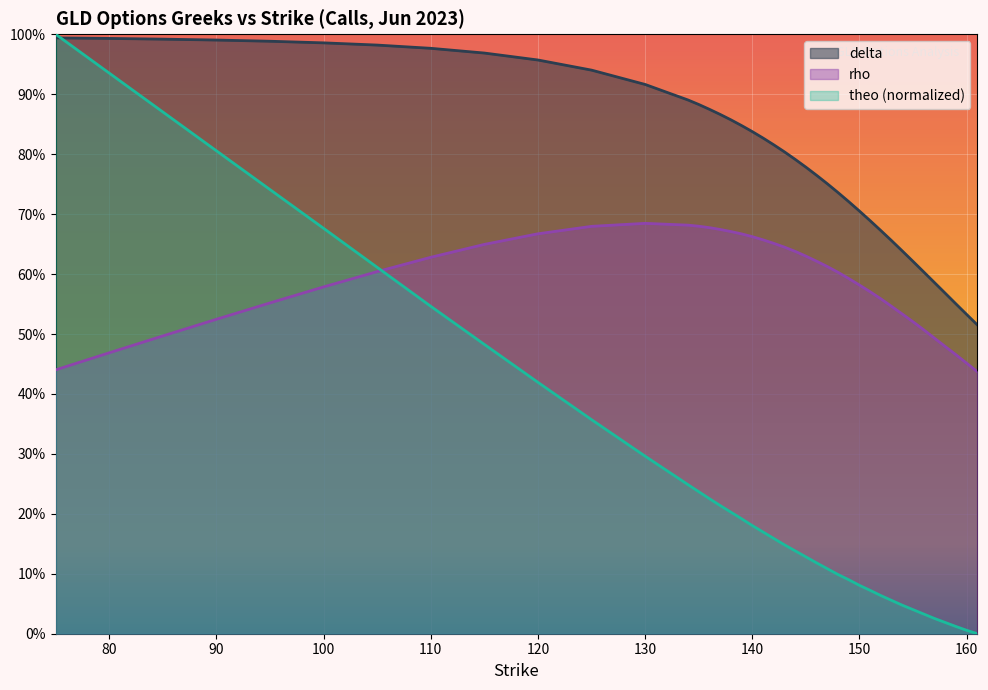

True or false: theo has more than 2 points higher than both neighbors.

False